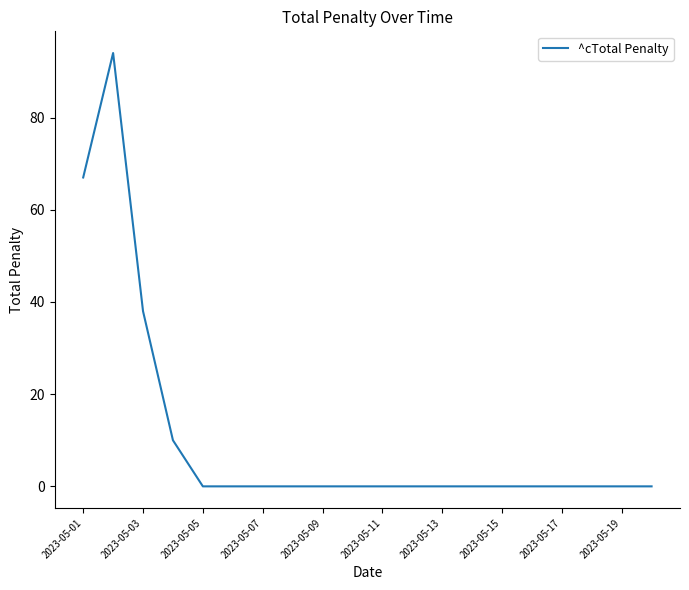

What is the difference between the maximum and minimum values?

94